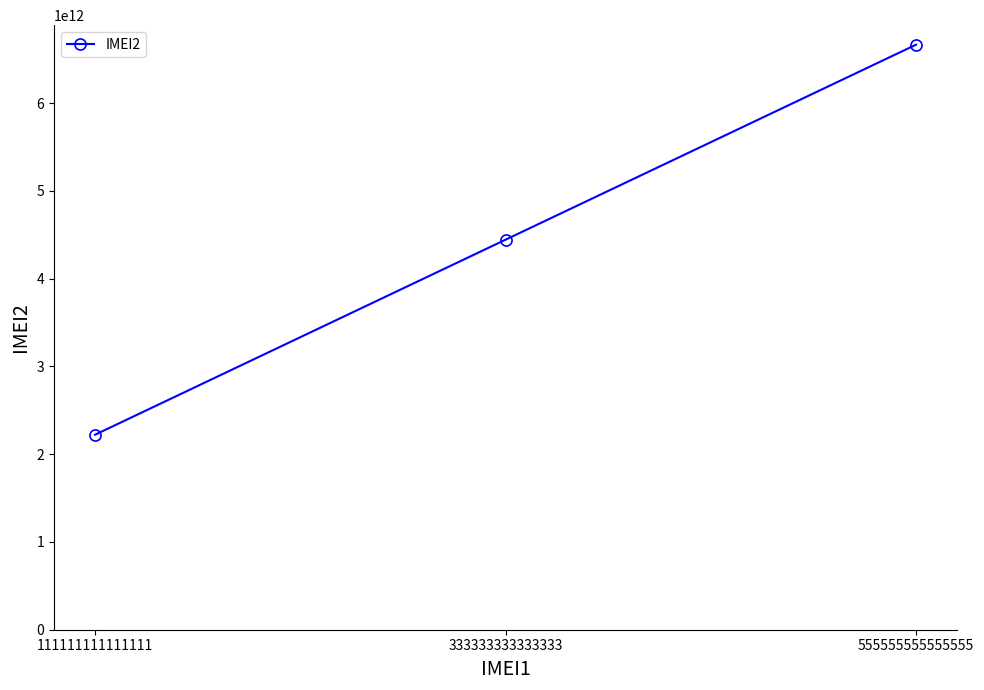

True or false: the data shows 450299127286 at 111111111111111.

False